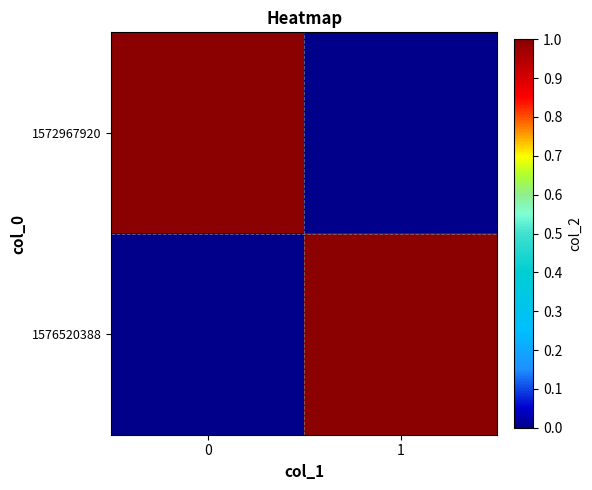

How many data points does each series have?

2